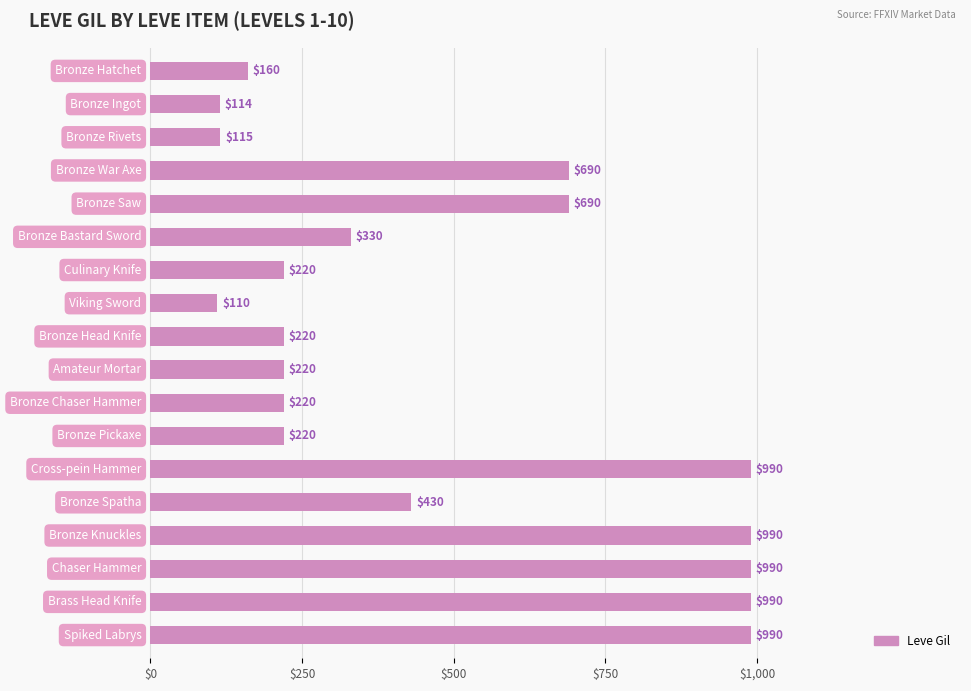

How many values are below 330?

9